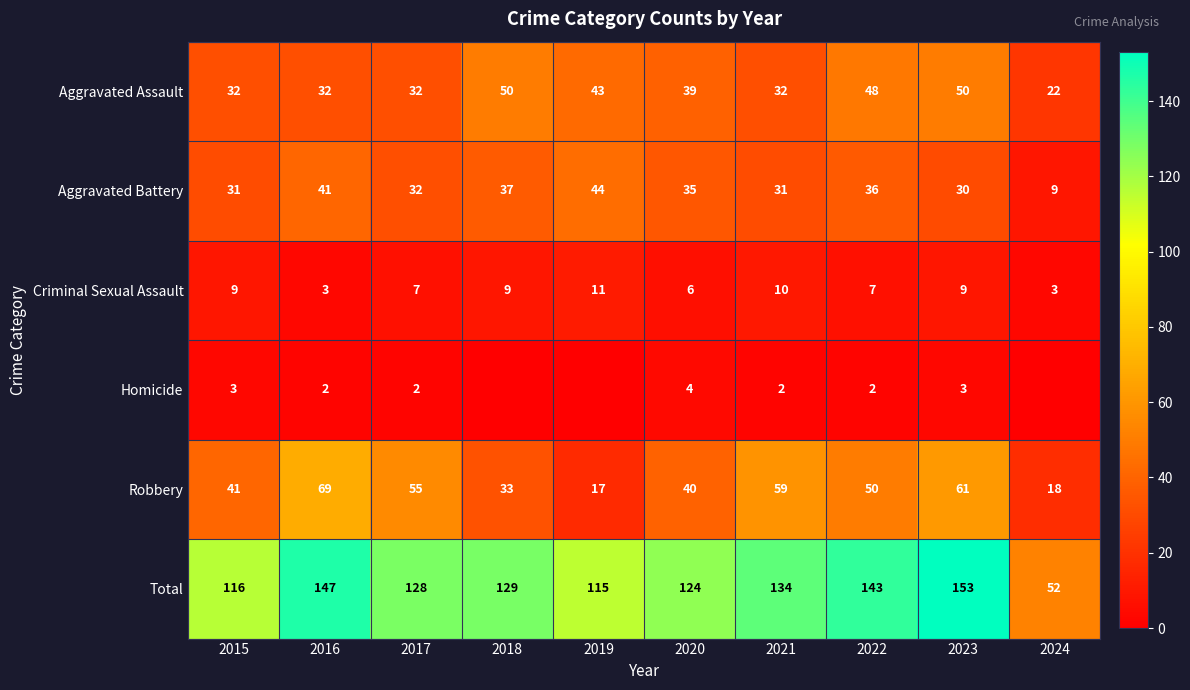

Rank the series at 2015 from highest to lowest value.

Total, Robbery, Aggravated Assault, Aggravated Battery, Criminal Sexual Assault, Homicide